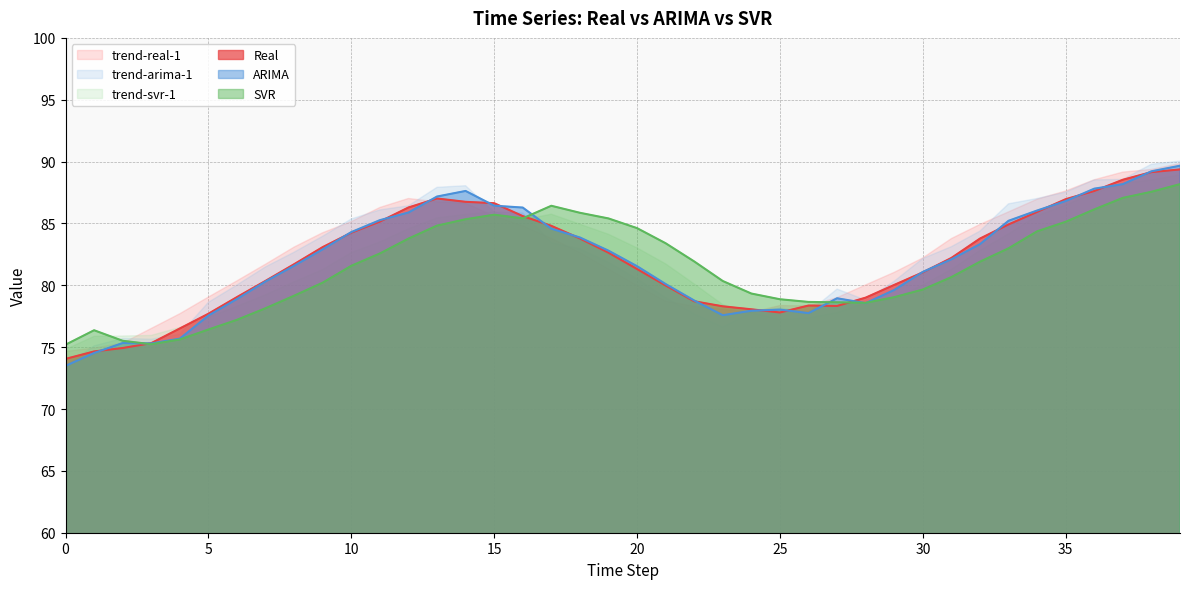

List the series in order of their peak value, highest first.

ARIMA, Real, SVR